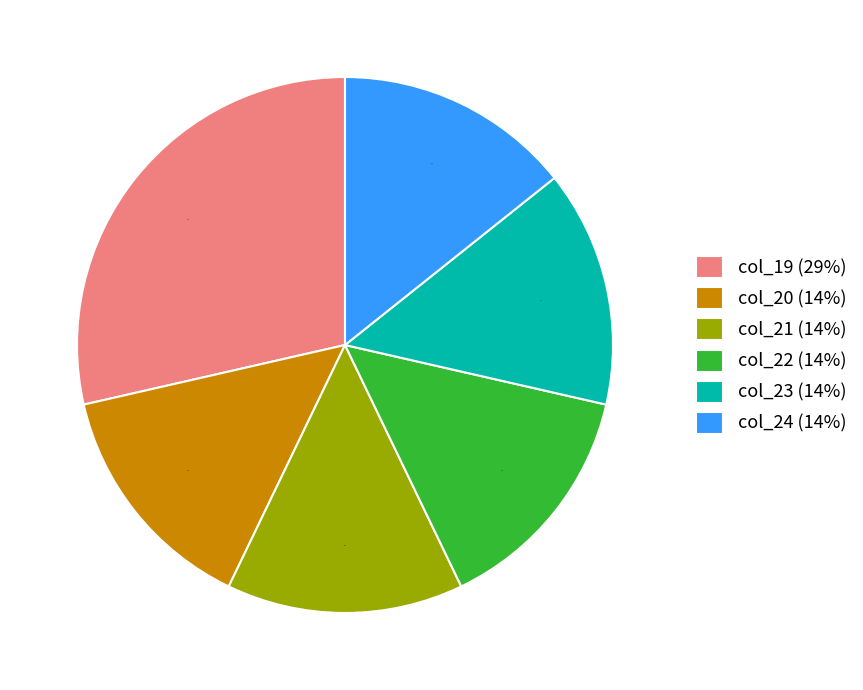

Between col_19 (29%) and col_22 (14%), which is larger?

col_19 (29%)